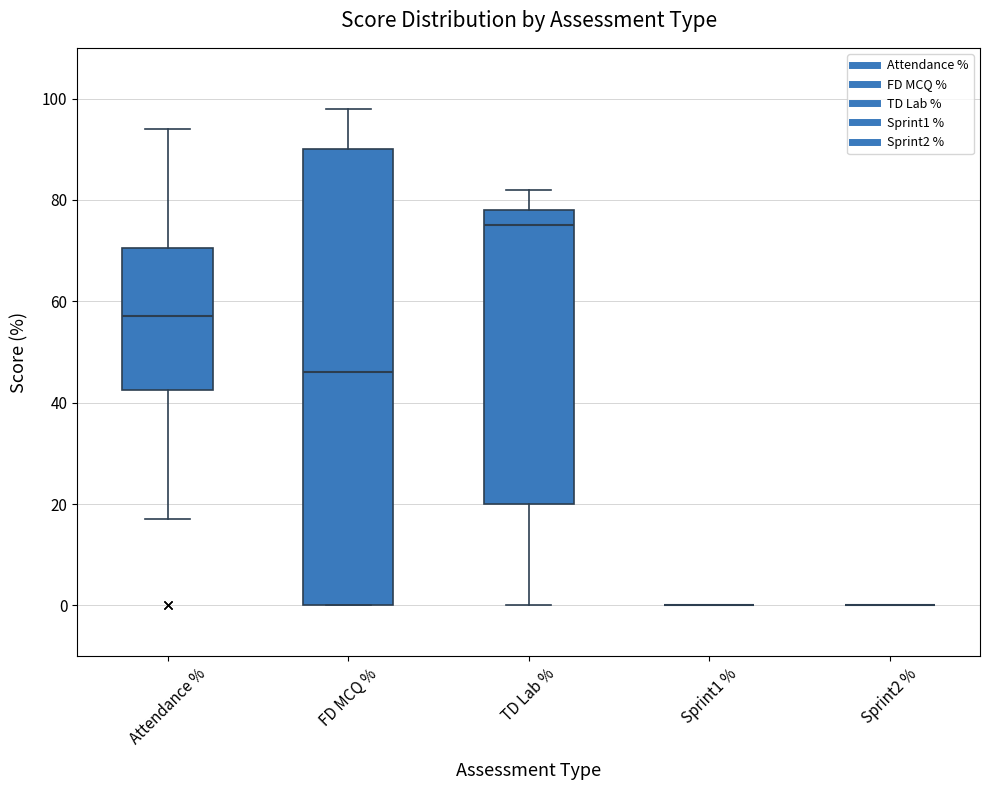

Reading left to right, transcribe this box plot: for each box, give where its median line is, the range the box spans, and where its two whiskers end, as read against the y-axis. The values are not printed on the chart, so give them approximately, as read against the axis.

Attendance %: median 58, box 42 to 70, whiskers 18 to 94
FD MCQ %: median 46, box 0 to 90, whiskers 0 to 98
TD Lab %: median 76, box 20 to 78, whiskers 0 to 82
Sprint1 %: box collapsed to a line at 0, whiskers 0 to 0
Sprint2 %: box collapsed to a line at 0, whiskers 0 to 0